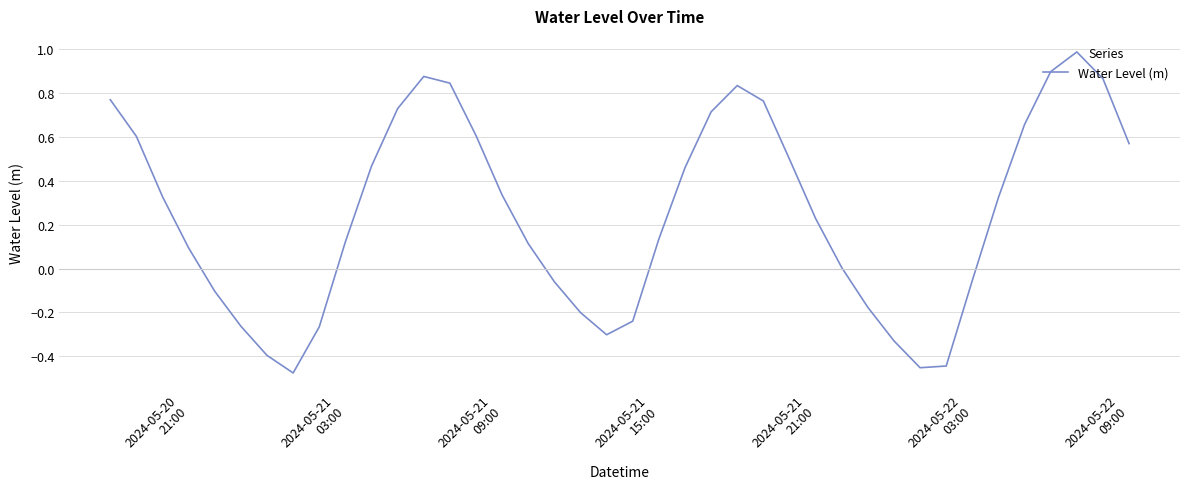

What is the difference between the maximum and minimum values?

1.5